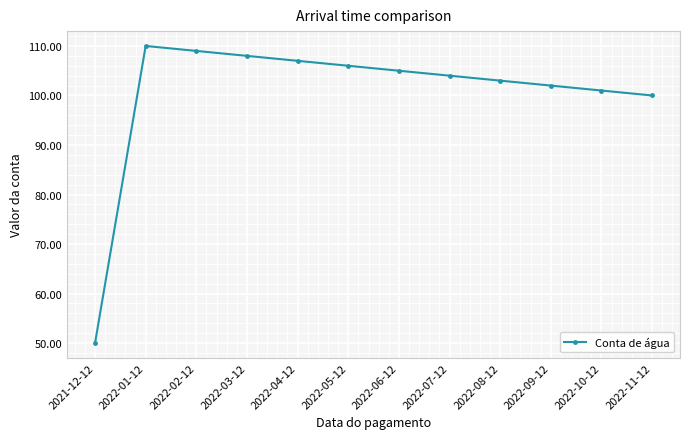

Reading right to left, list all the values displayed in this chart.

2022-11-12=100	2022-10-12=101	2022-09-12=102	2022-08-12=103	2022-07-12=104	2022-06-12=105	2022-05-12=106	2022-04-12=107	2022-03-12=108	2022-02-12=109	2022-01-12=110	2021-12-12=50